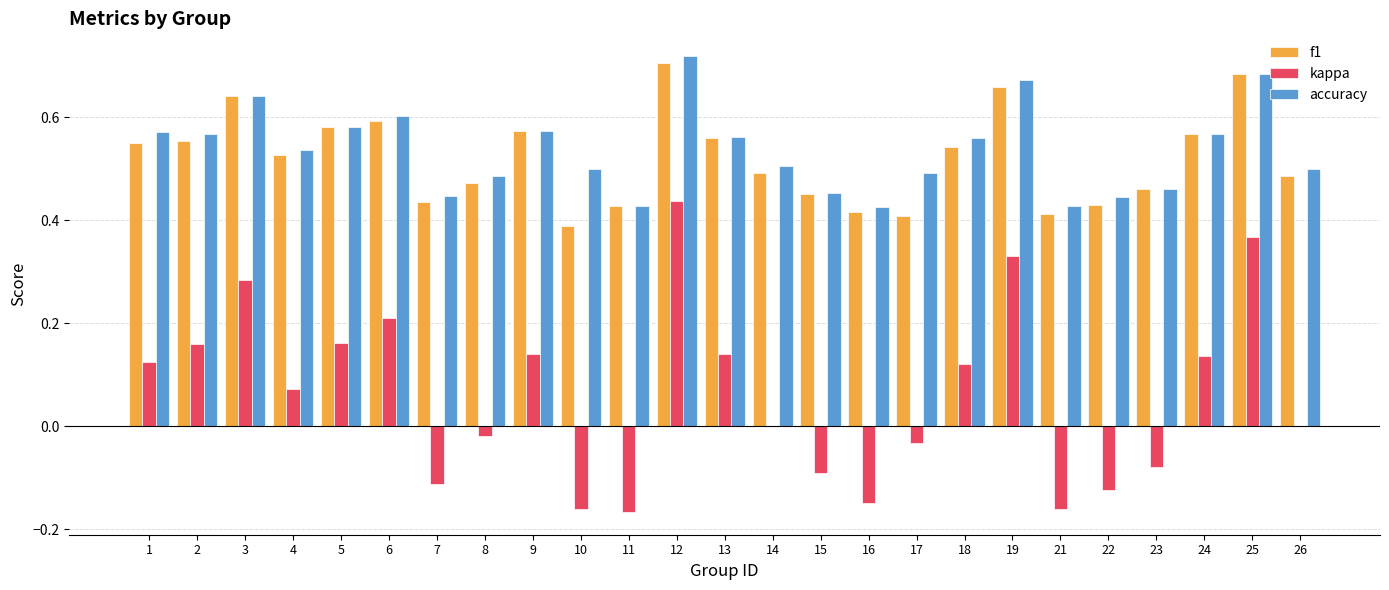

The accuracy series shows 0.6 at 5. True or false?

True